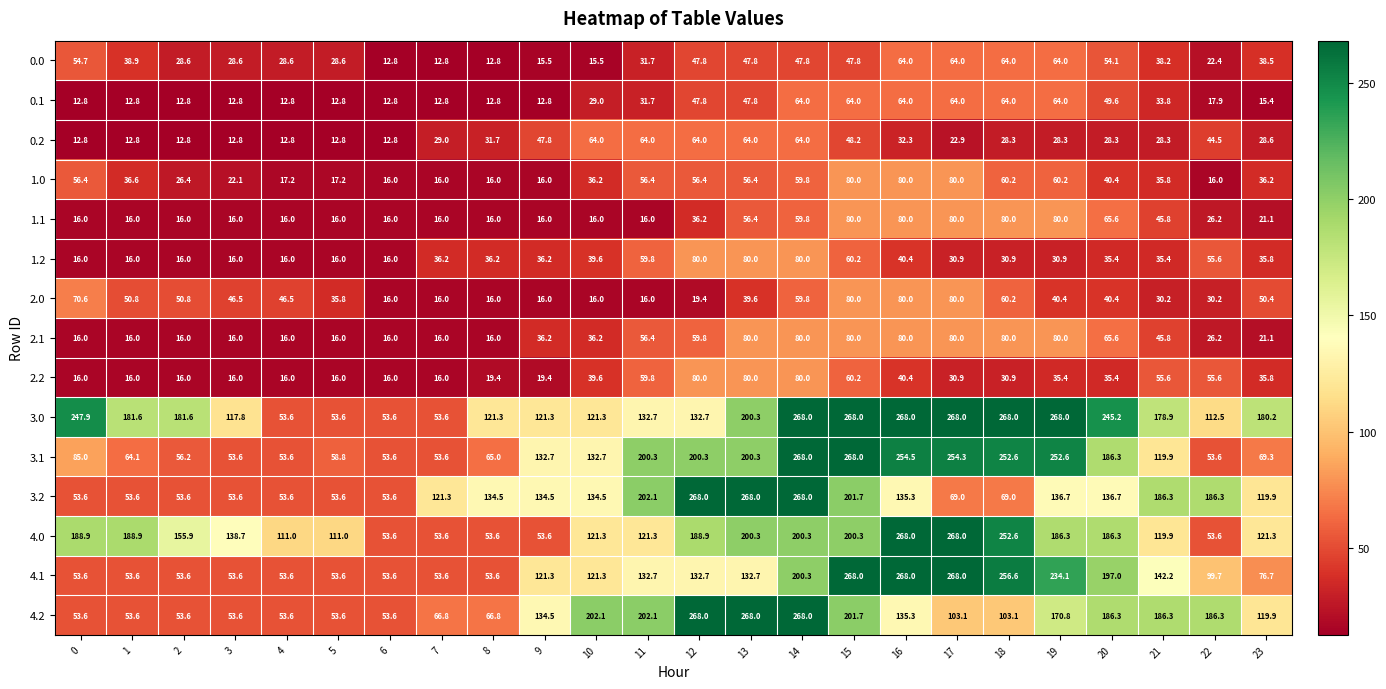

How many categories are shown in the chart?

24